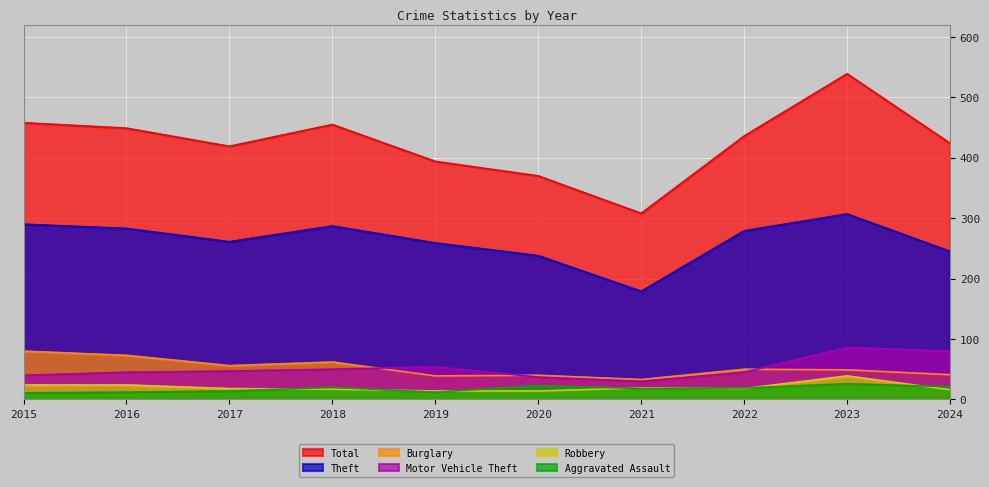

How many categories are shown in the chart?

10